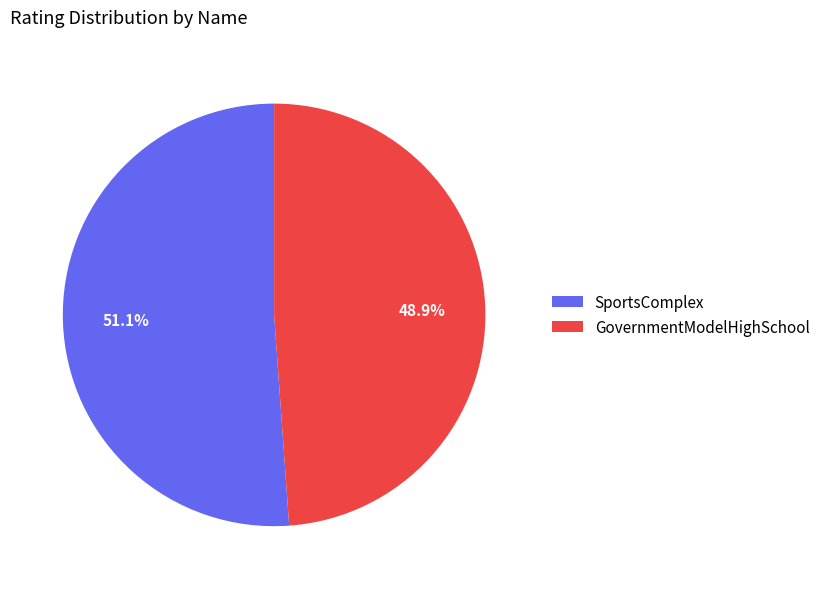

True or false: SportsComplex accounts for 62% of the total.

False